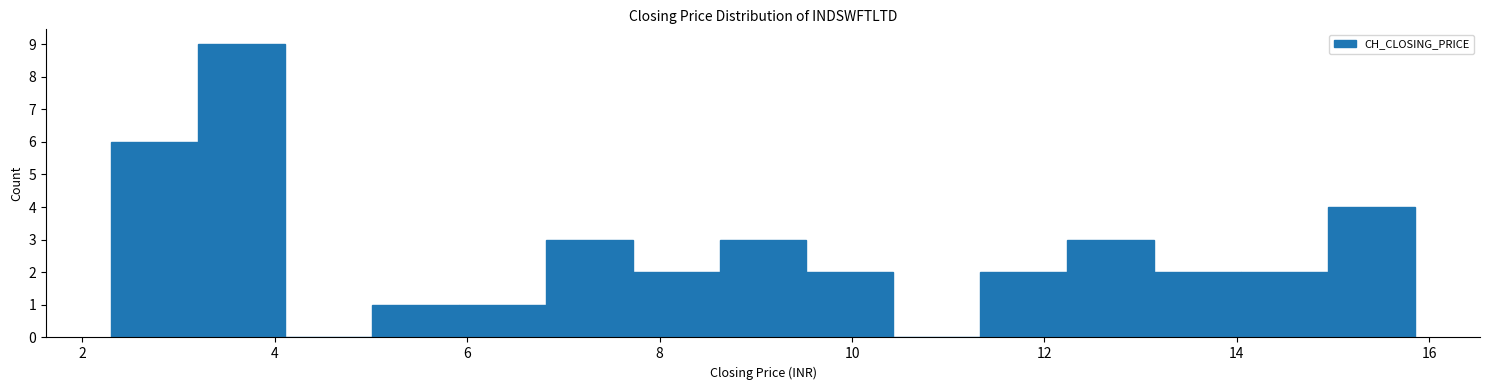

Which range on the x-axis has the tallest bar?

3.2 to 4.2